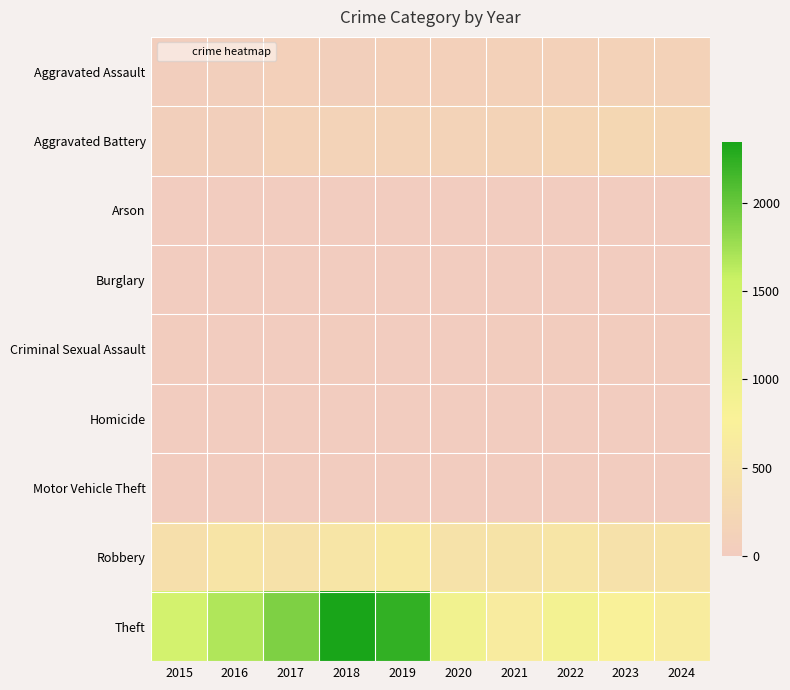

Which series changed the most between 2015 and 2022?

Theft